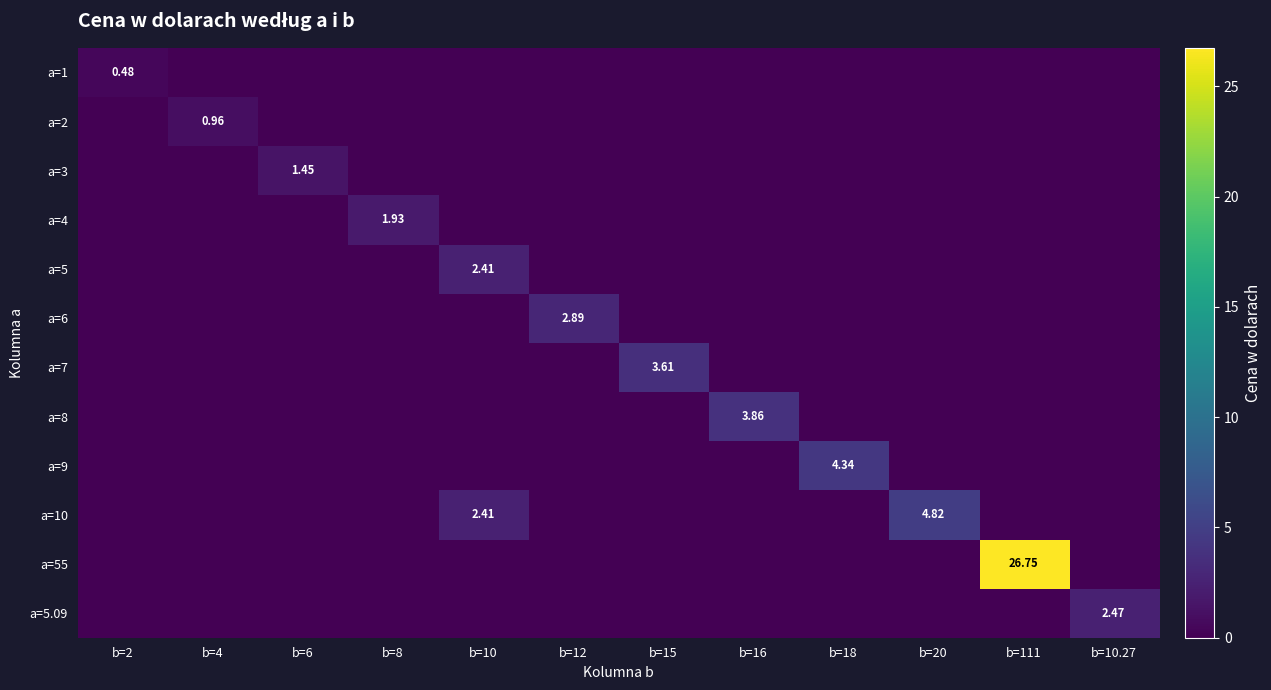

What is the greatest value displayed?

26.7